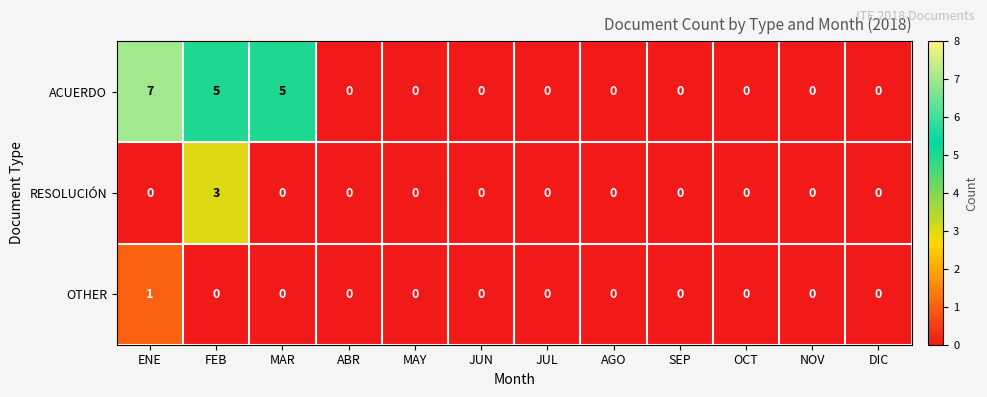

Which series has the widest spread of values?

ACUERDO